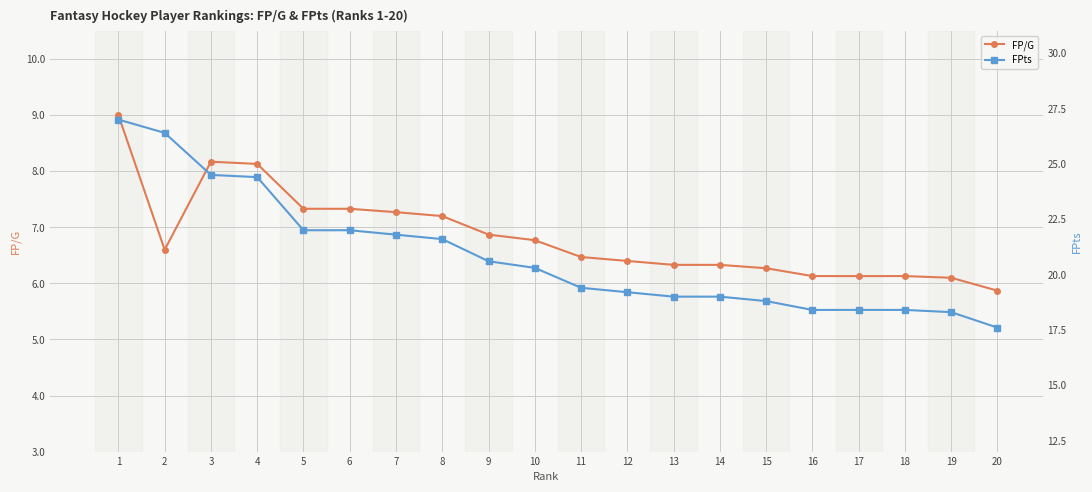

What is the value of the FPts point at the 16th from the left?

18.4